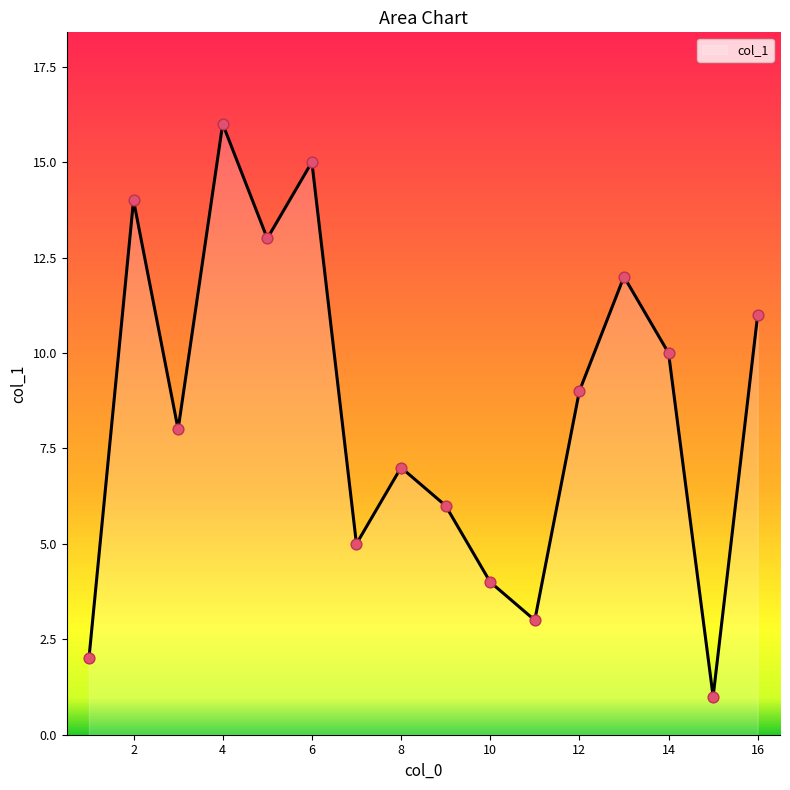

What is the difference between the maximum and minimum values?

15